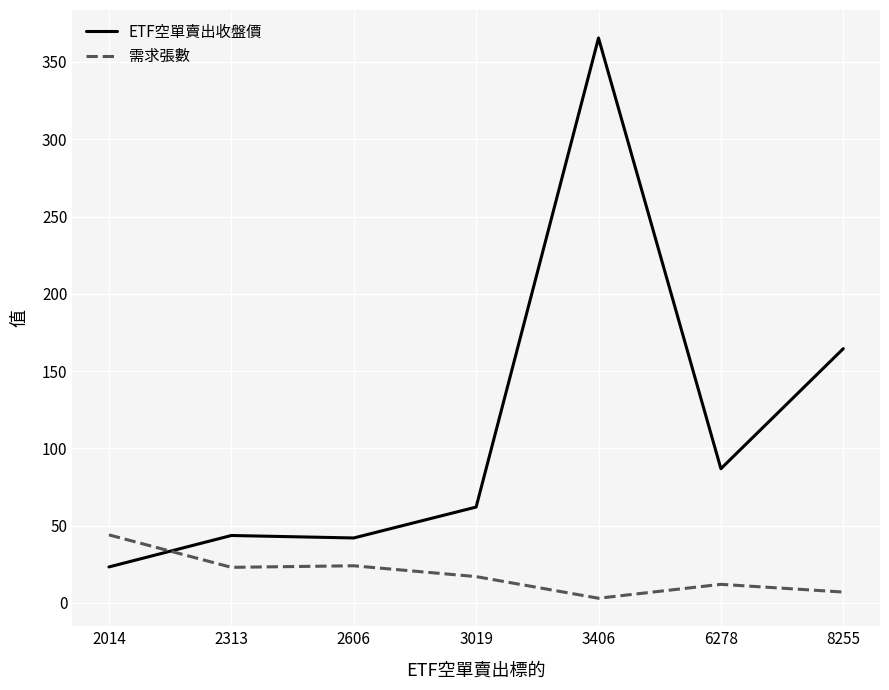

The ETF空單賣出收盤價 series shows 42.0 at 2606. True or false?

True